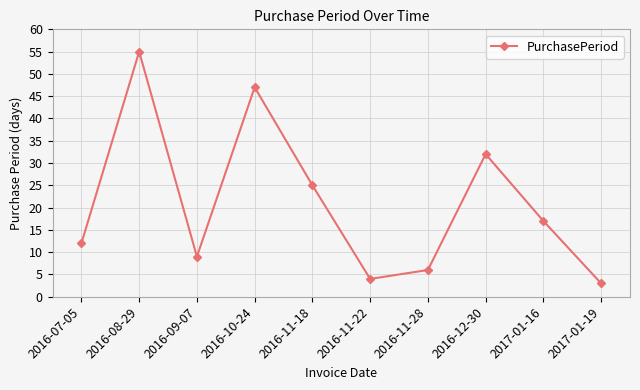

How many series are shown in this chart?

1